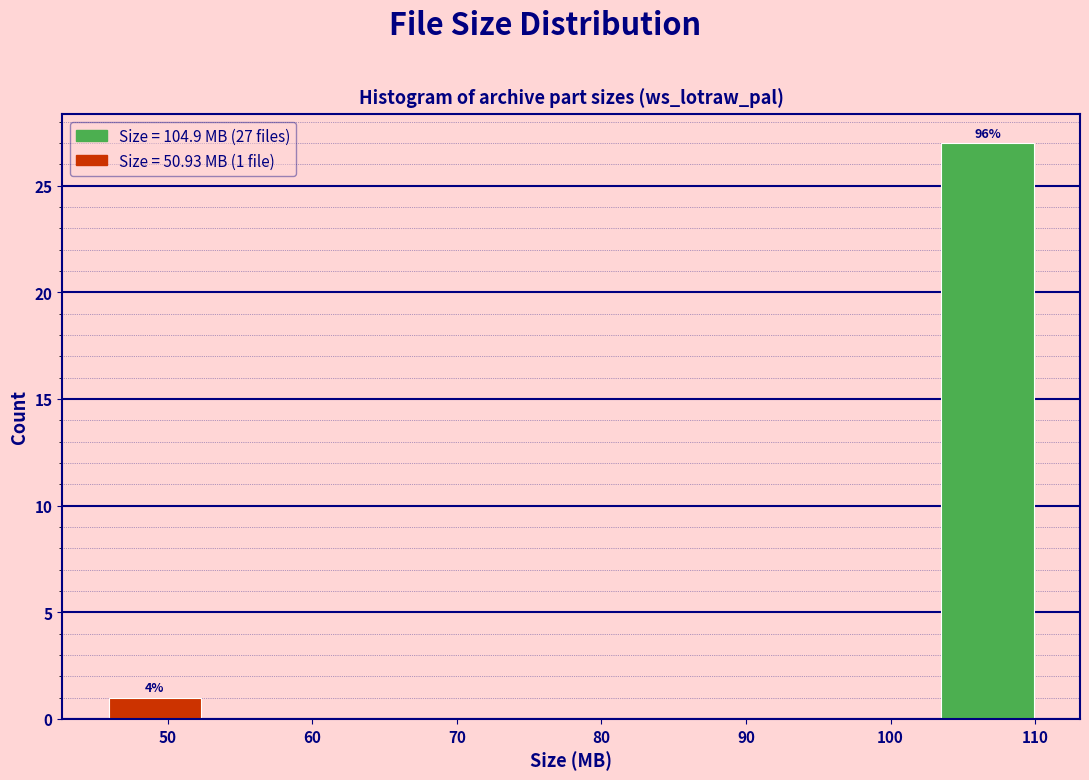

Which range on the x-axis has the tallest bar?

104 to 110